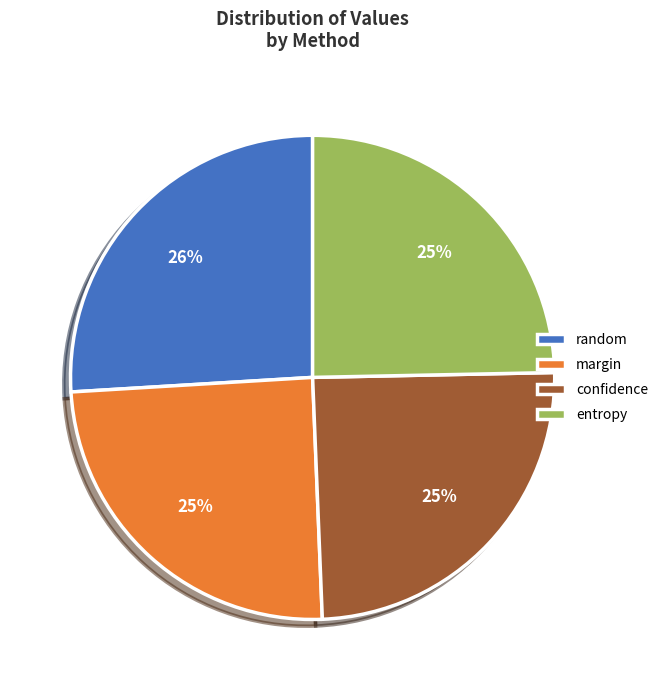

To the nearest percent, what is the average slice percentage?

25%